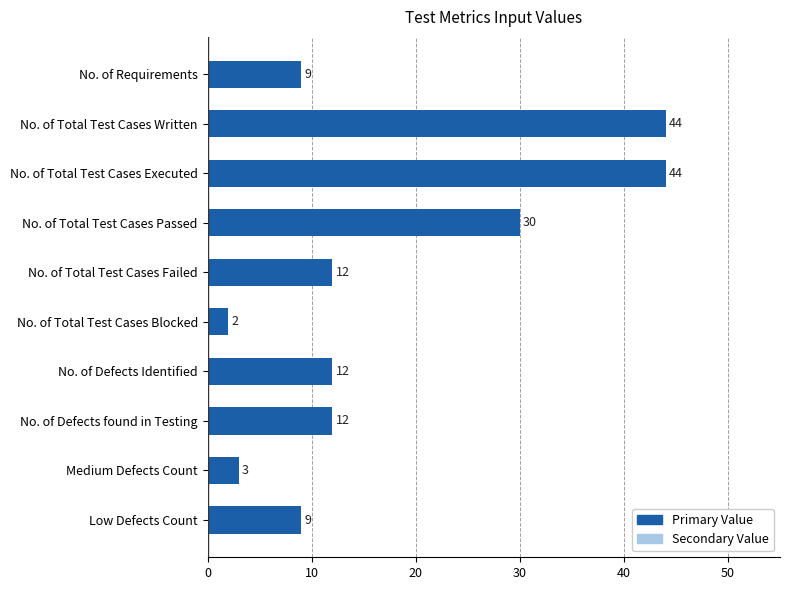

What value does the data have at Medium Defects Count?

3